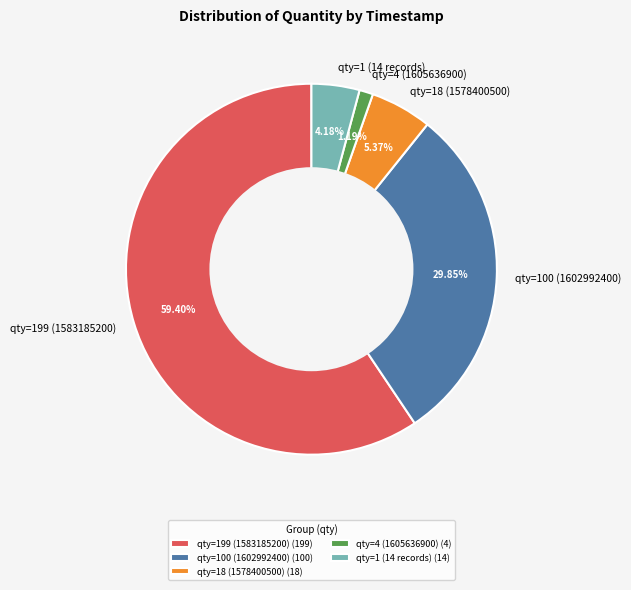

Is there a majority slice in this chart?

Yes